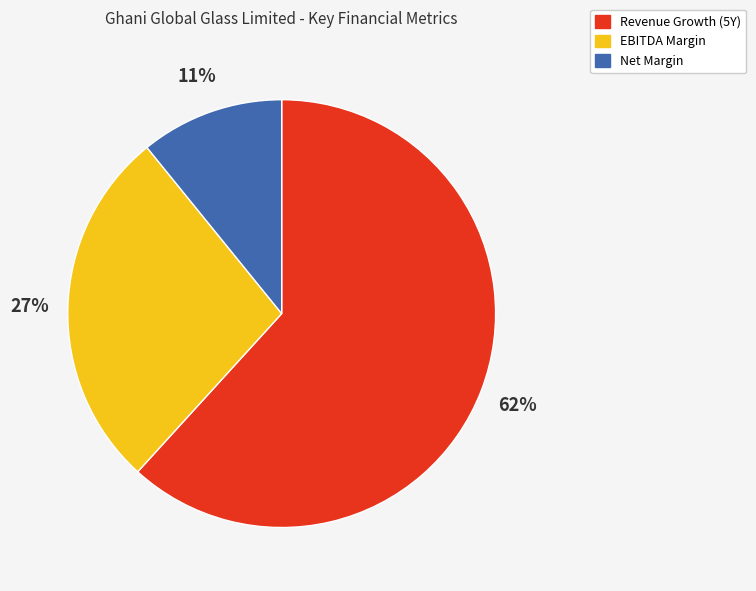

How many segments does this pie chart have?

3